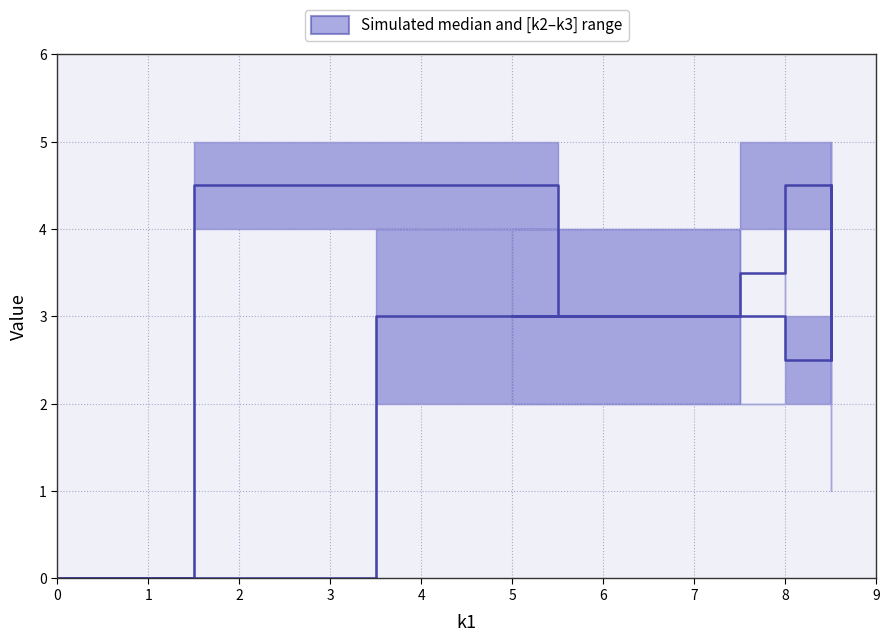

At which label is the value closest to 2?

9